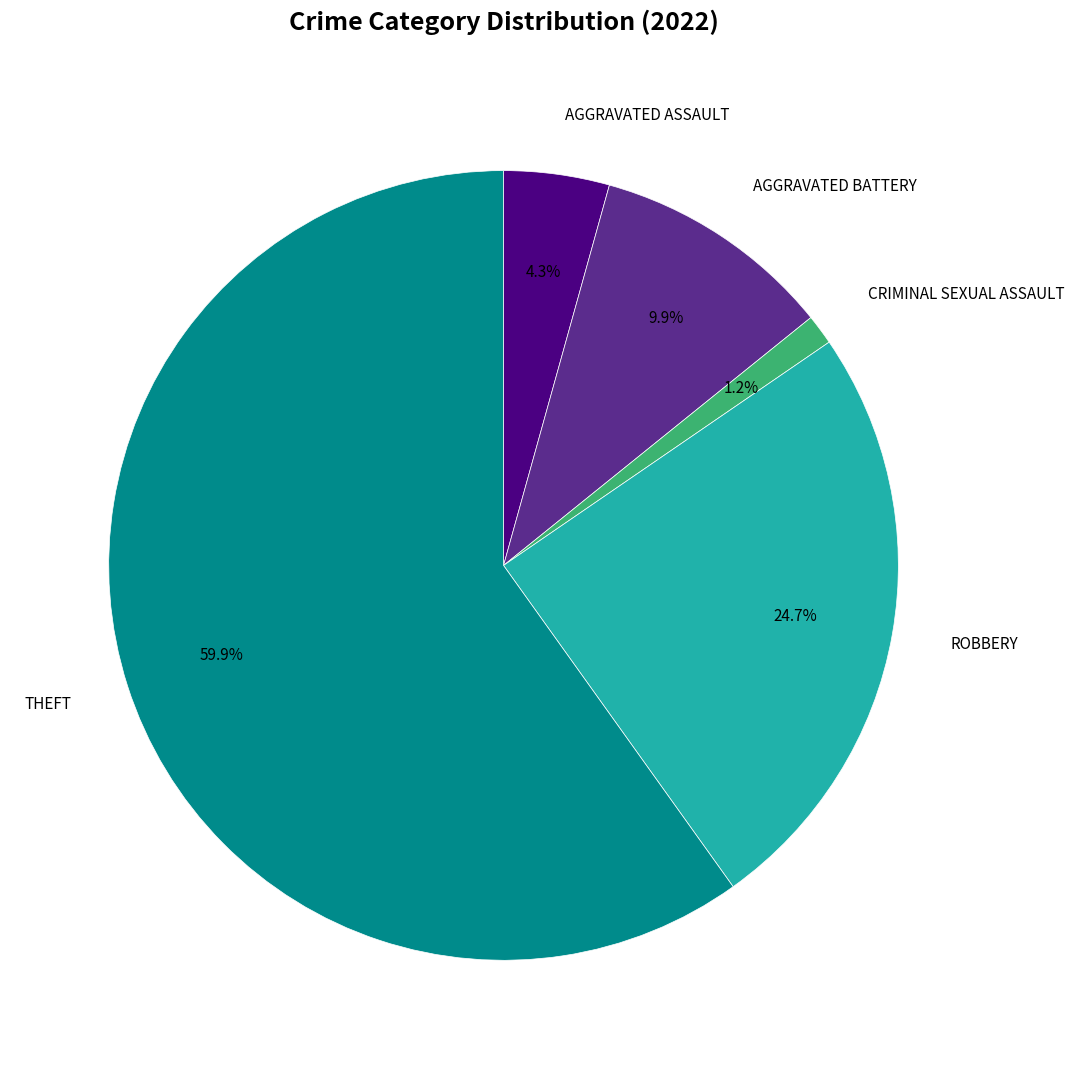

Is there any slice that represents more than half of the pie?

Yes